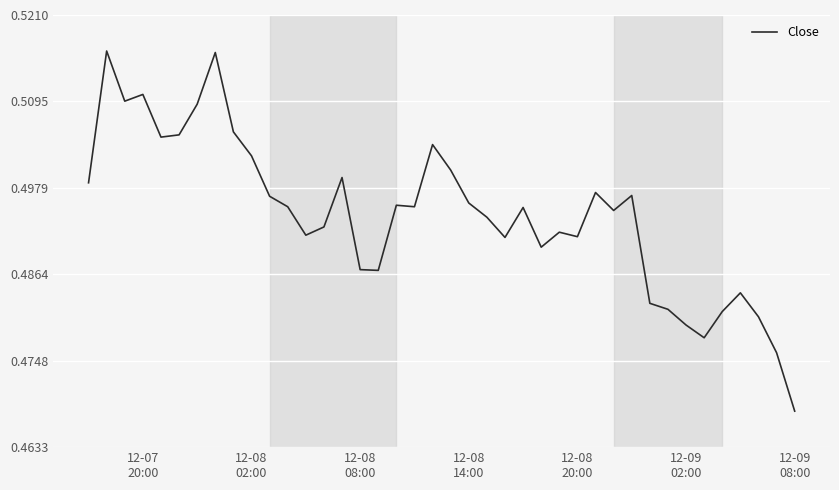

Does the chart display data point markers on the line(s)?

No